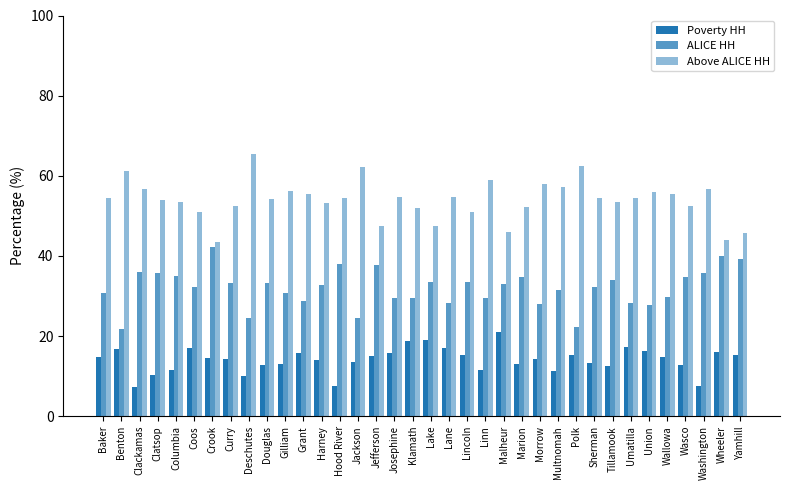

What is the label of the 7th bar from the left?

Crook